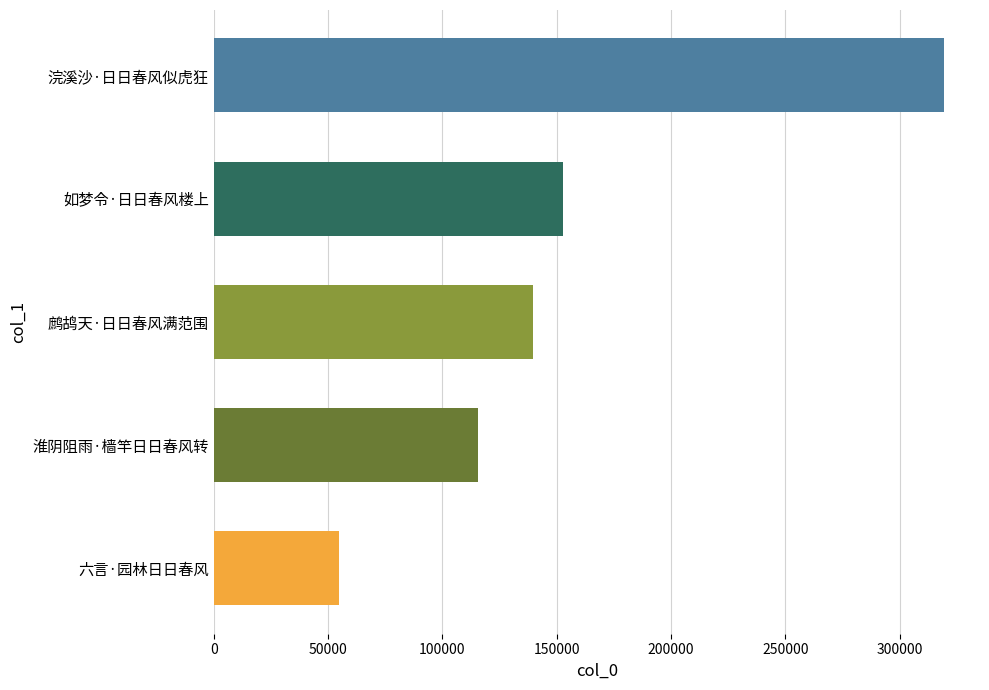

What is the difference between the maximum and minimum values?

264248